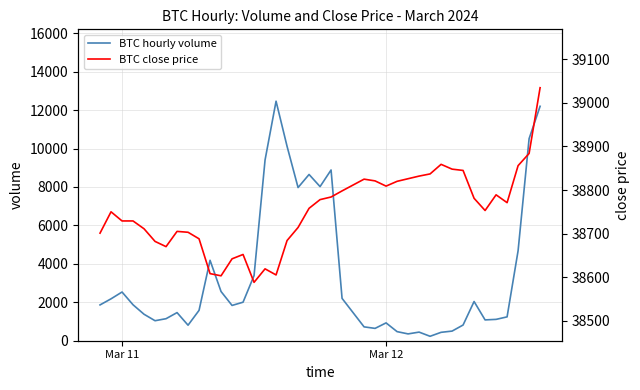

What is the highest value of the BTC hourly volume series?

12463